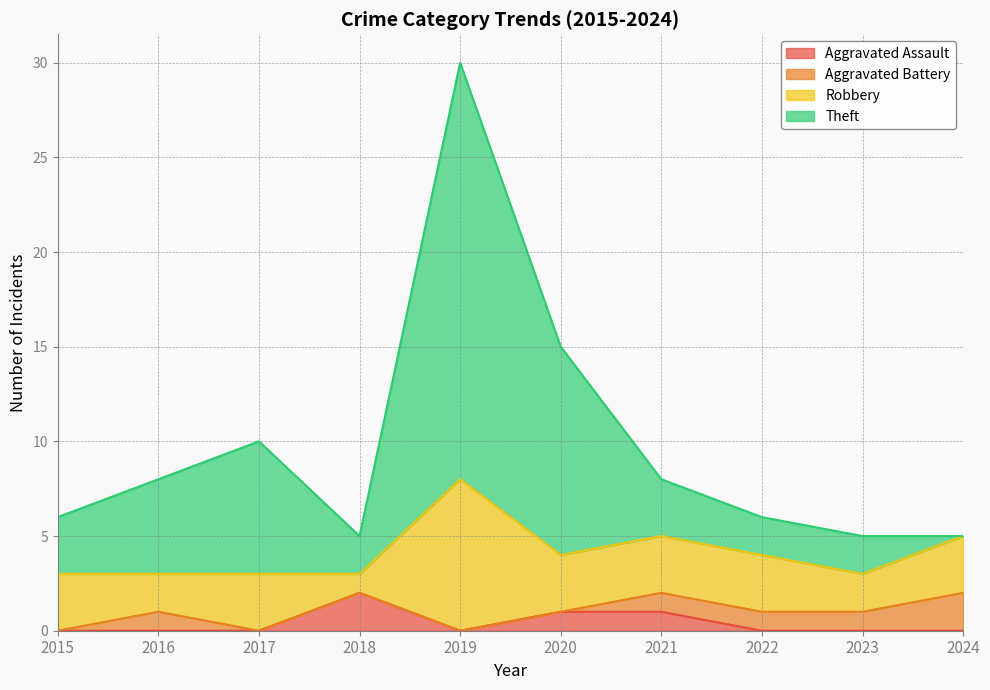

What are all the series names shown in the legend?

Aggravated Assault, Aggravated Battery, Robbery, Theft